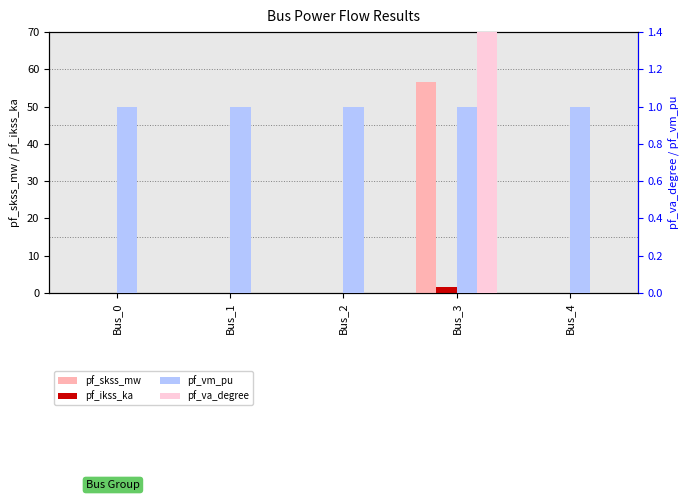

Count the number of data series in this chart.

4